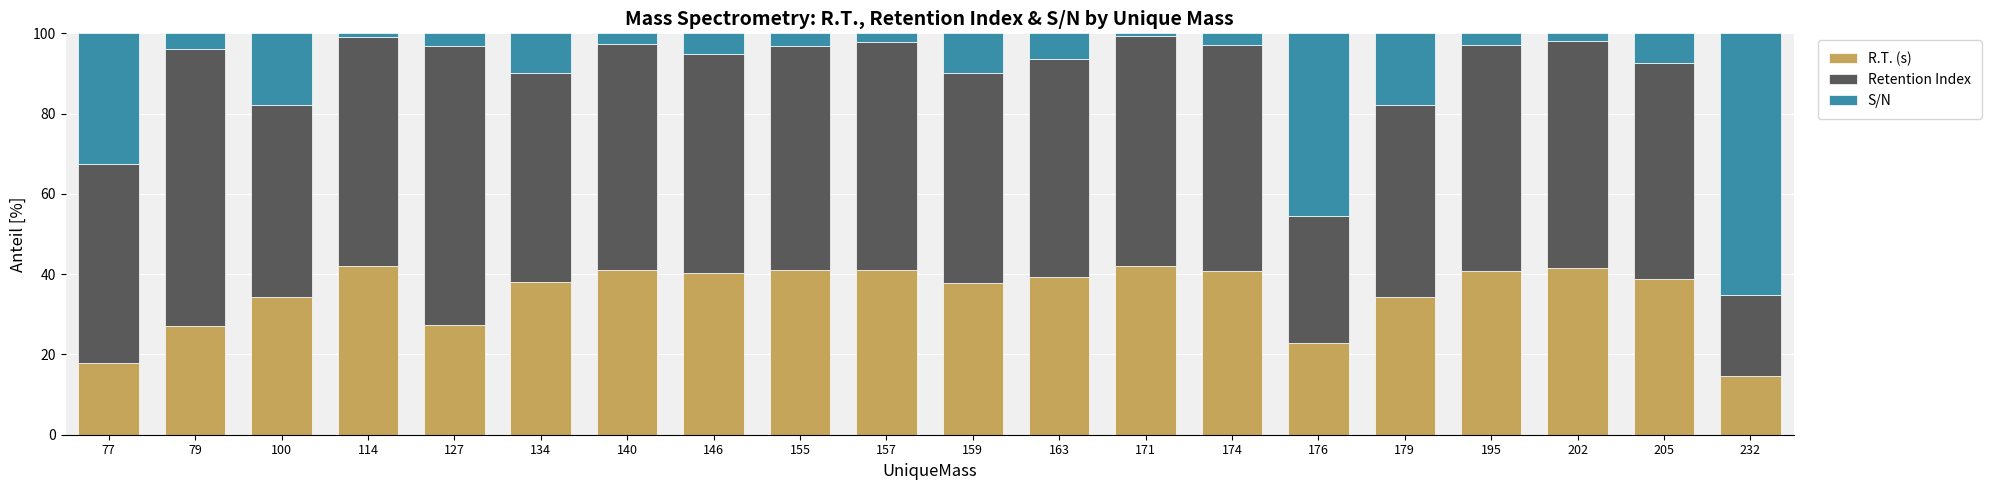

At which label does R.T. (s) reach its minimum?

232